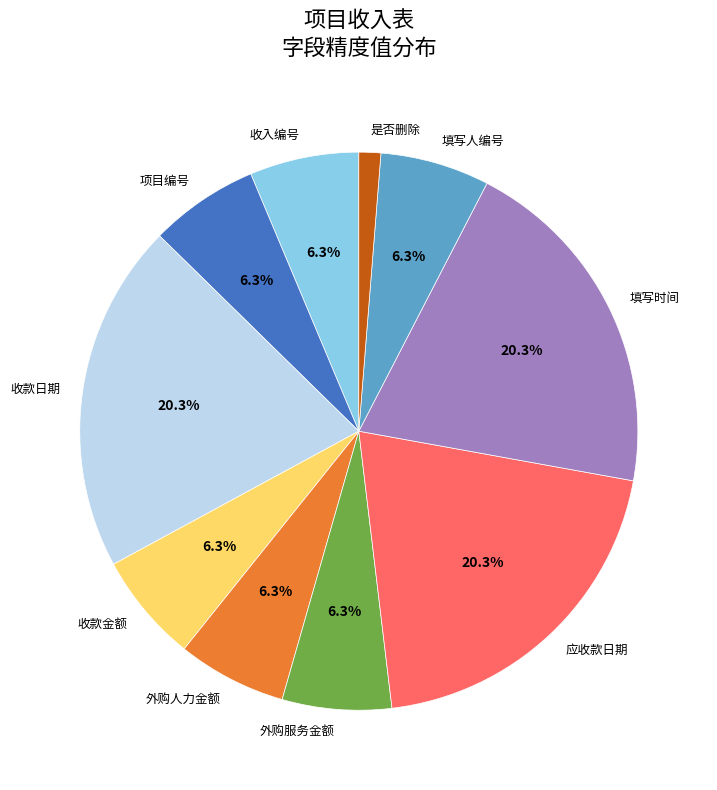

What is the ratio of the value at 填写时间 to the value at 项目编号?

3.2